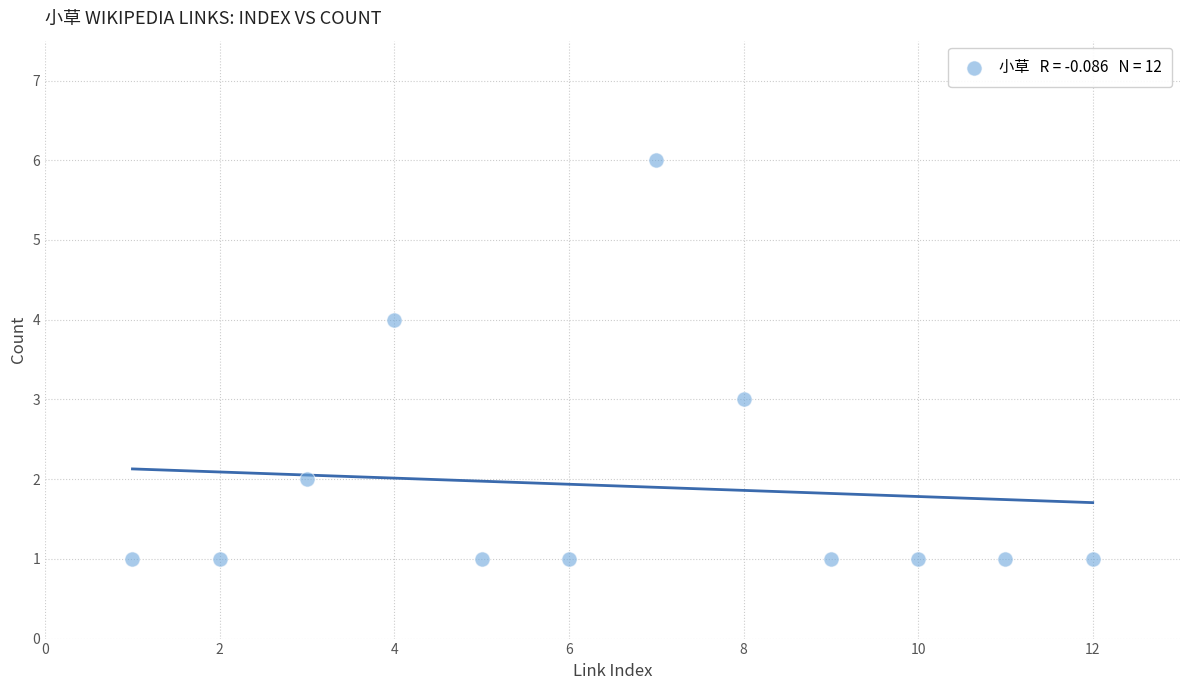

What is the range of X values (max minus min)?

11